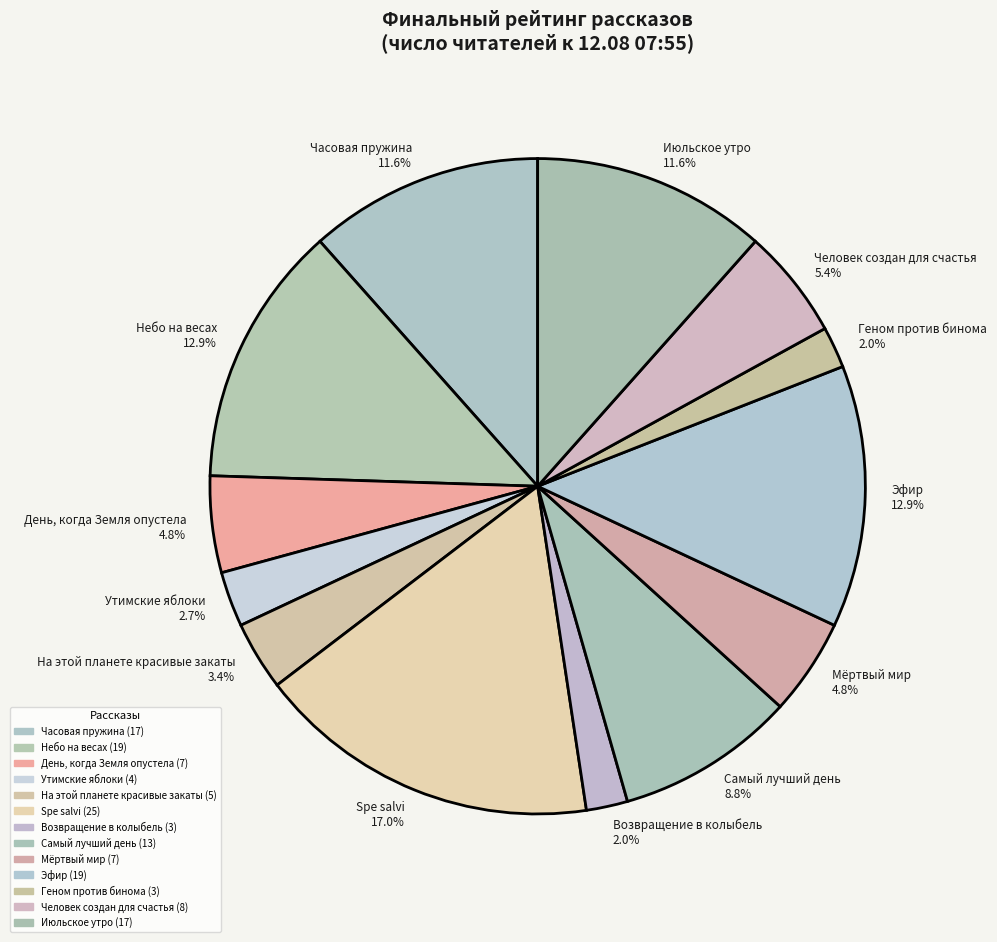

What percentage is the Небо на весах slice, to the nearest percent?

13%